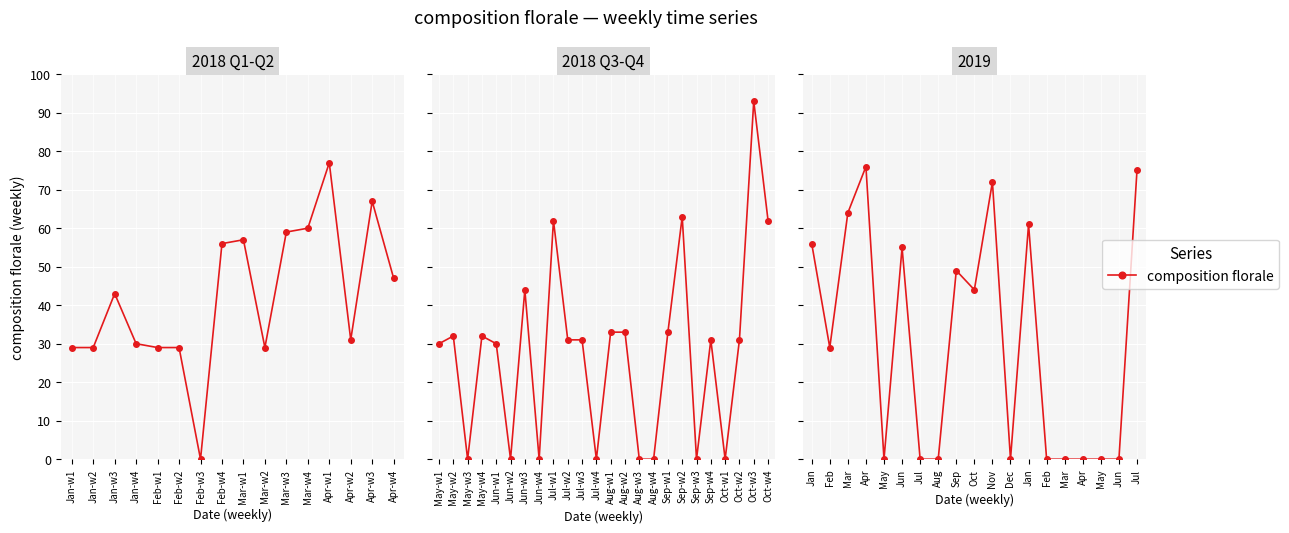

How many distinct data groups are displayed?

1